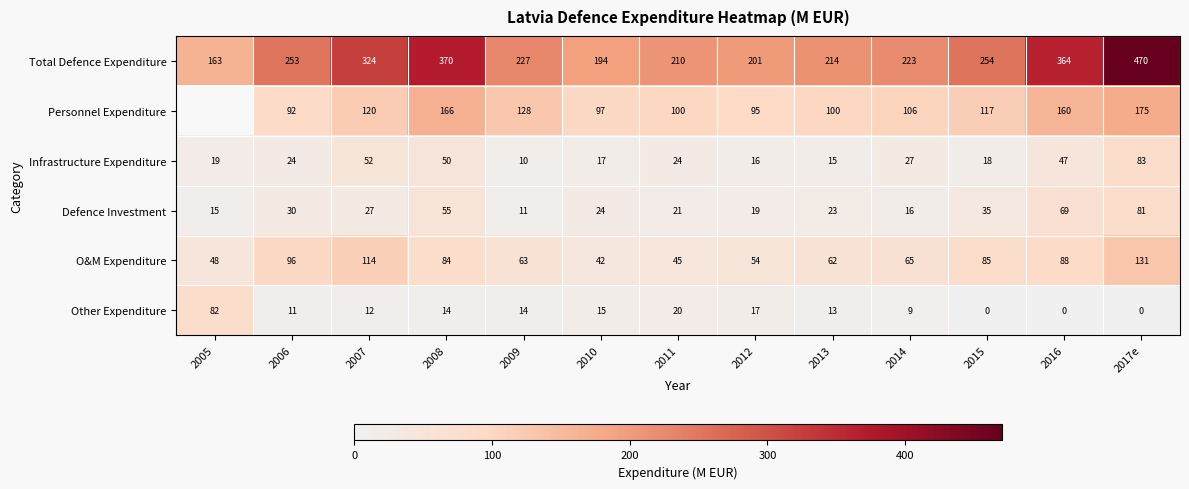

True or false: Total Defence Expenditure has a value of 370 at 2008.

True